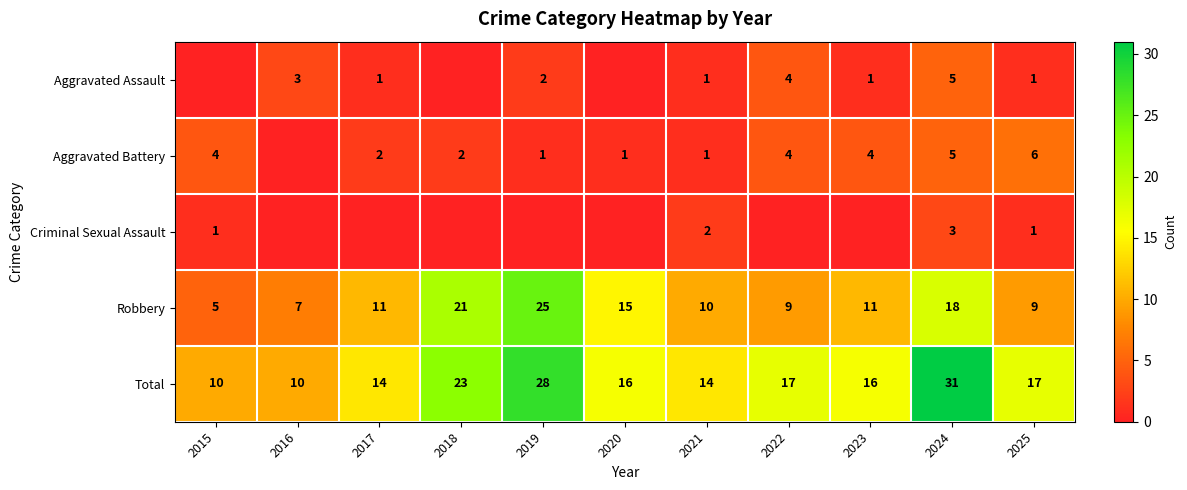

What is the average value of the Robbery series?

13